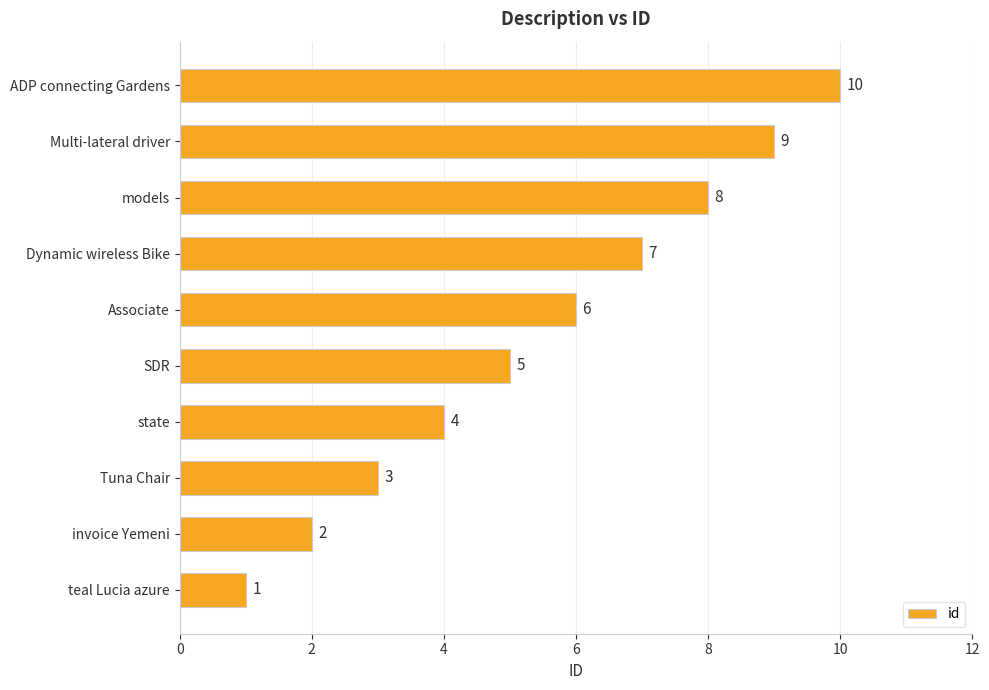

True or false: the data shows 11 at Dynamic wireless Bike.

False